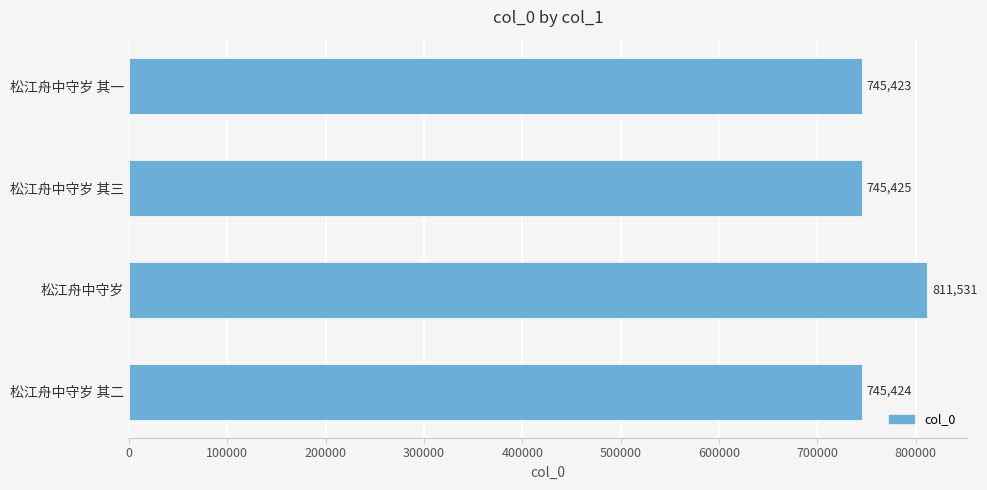

The chart shows a value of 1070169 at 松江舟中守岁 其三. True or false?

False